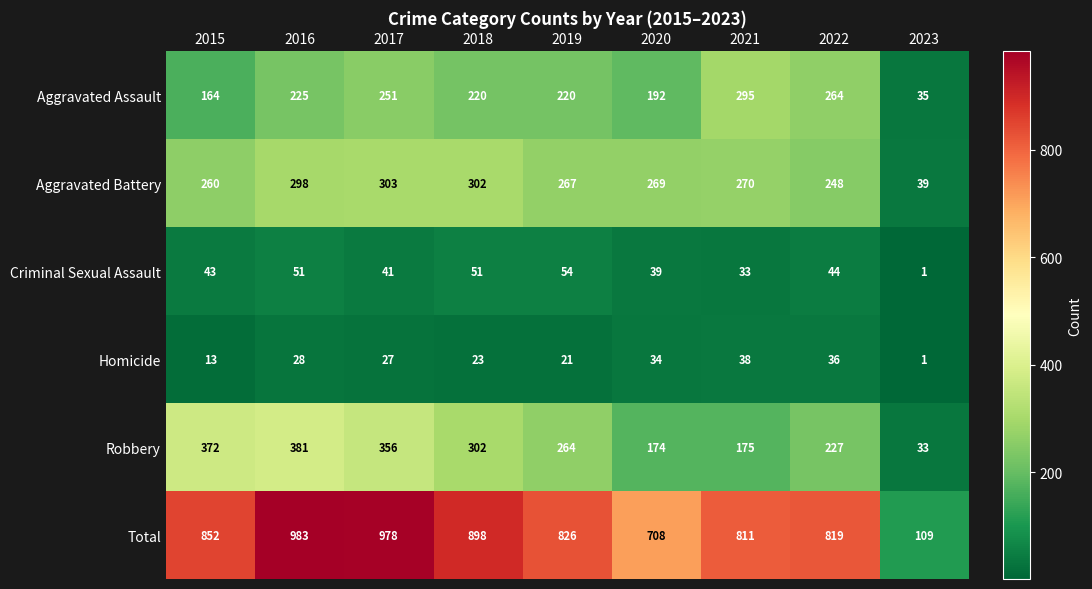

What value does the Total series have at 2022?

819